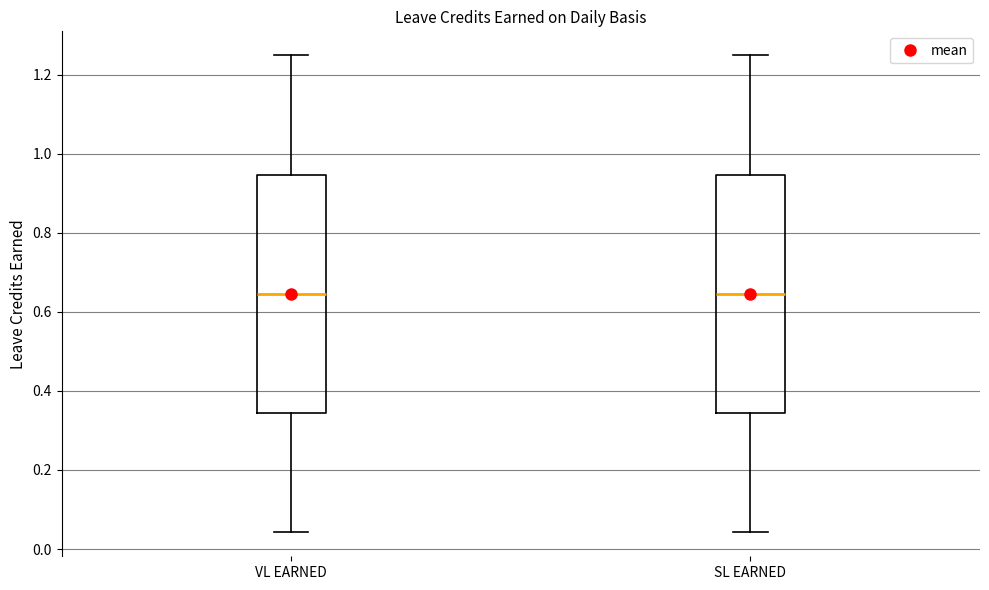

Reading left to right, read every box against the y-axis: the position of its median line, the range the box covers, and the ends of its whiskers. The values are not printed on the chart, so give them approximately, as read against the axis.

VL EARNED: median 0.64, box 0.34 to 0.94, whiskers 0.04 to 1.26
SL EARNED: median 0.64, box 0.34 to 0.94, whiskers 0.04 to 1.26